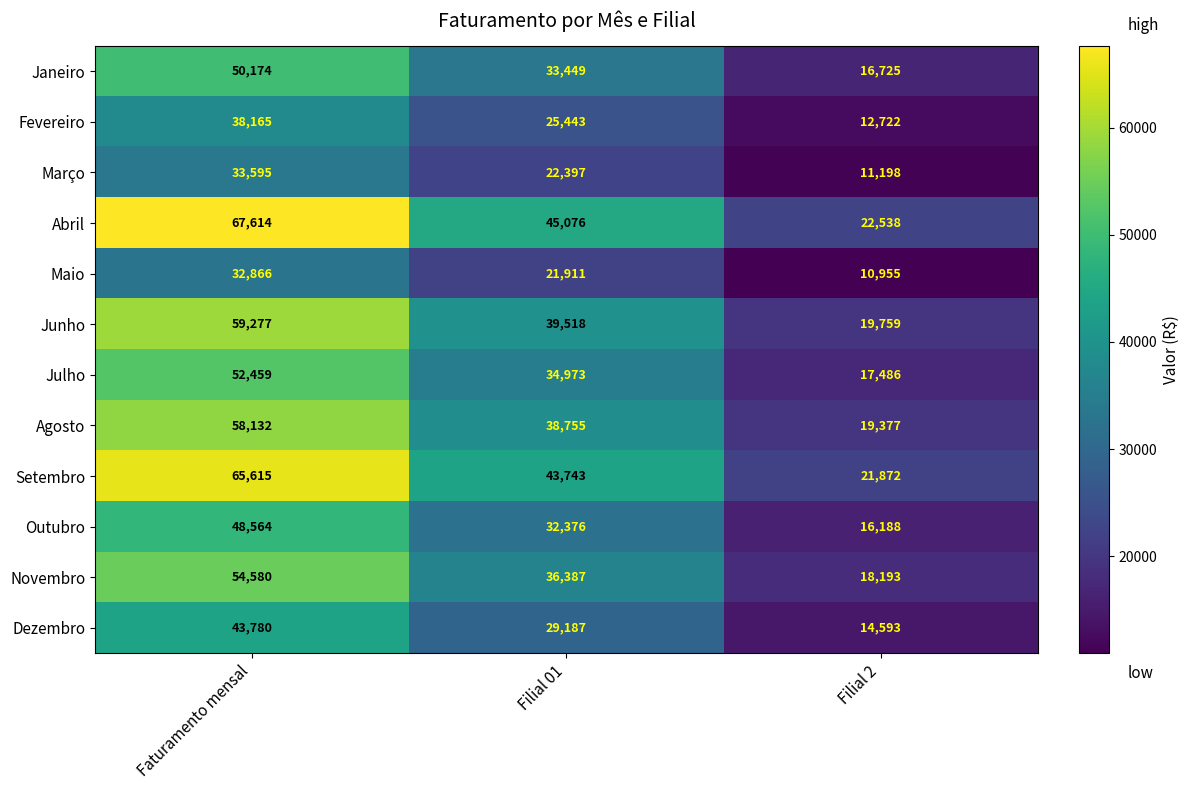

Read the Dezembro value at Filial 01, to the nearest 10.

29190